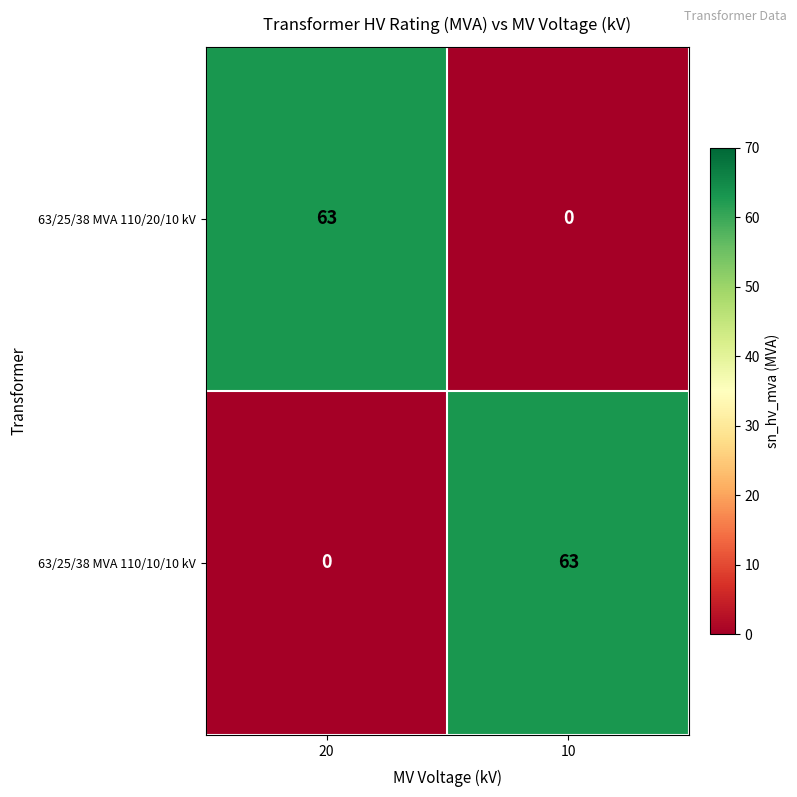

What is the maximum value shown in the chart?

63